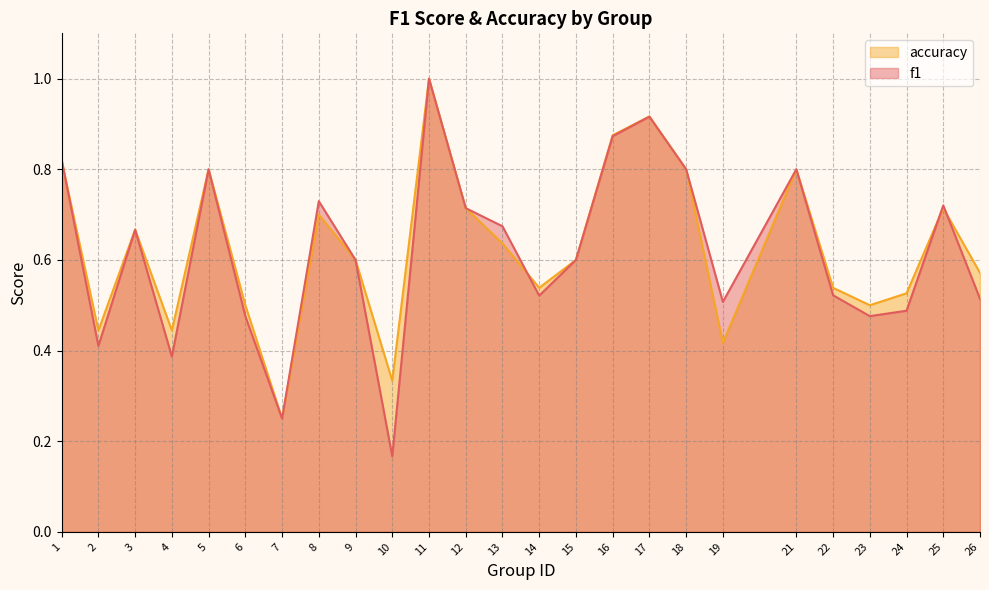

Where is f1 nearest to the value 0?

10